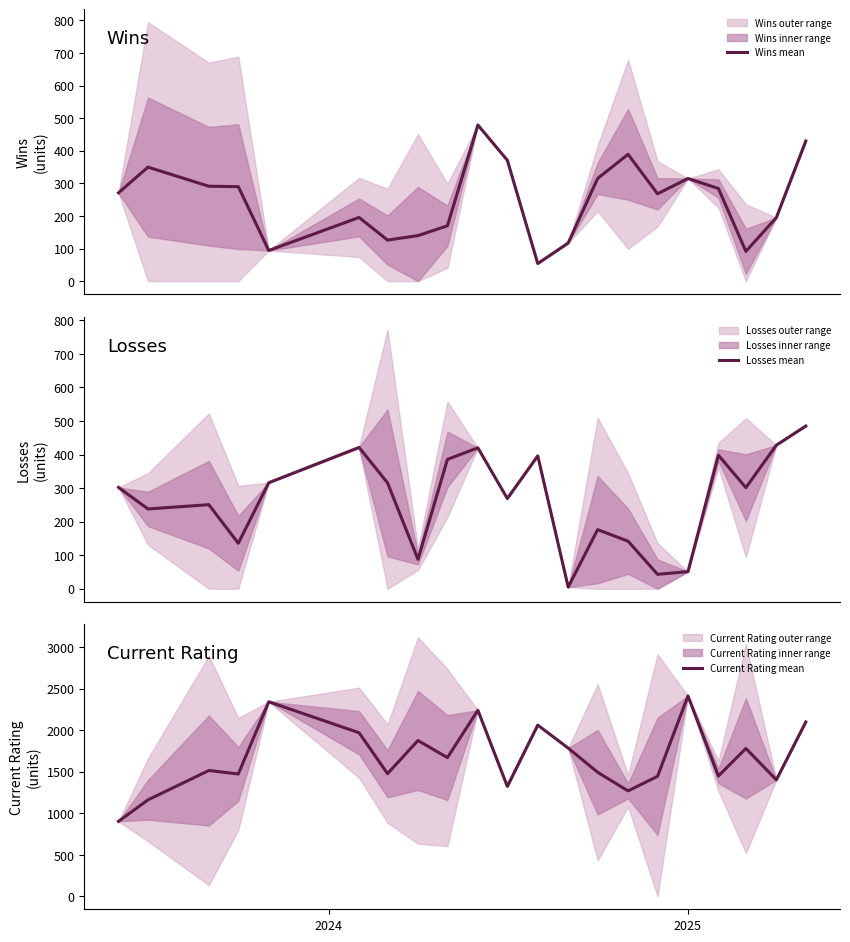

What is the minimum value for Losses mean?

5.0